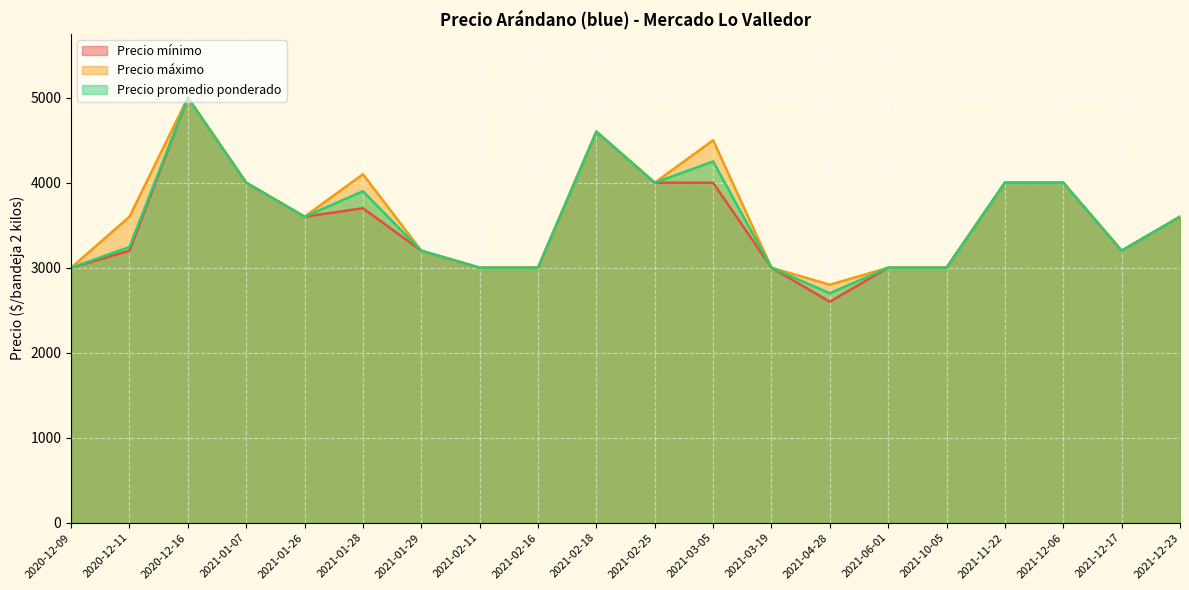

What is the sum of all Precio promedio ponderado values?

71294